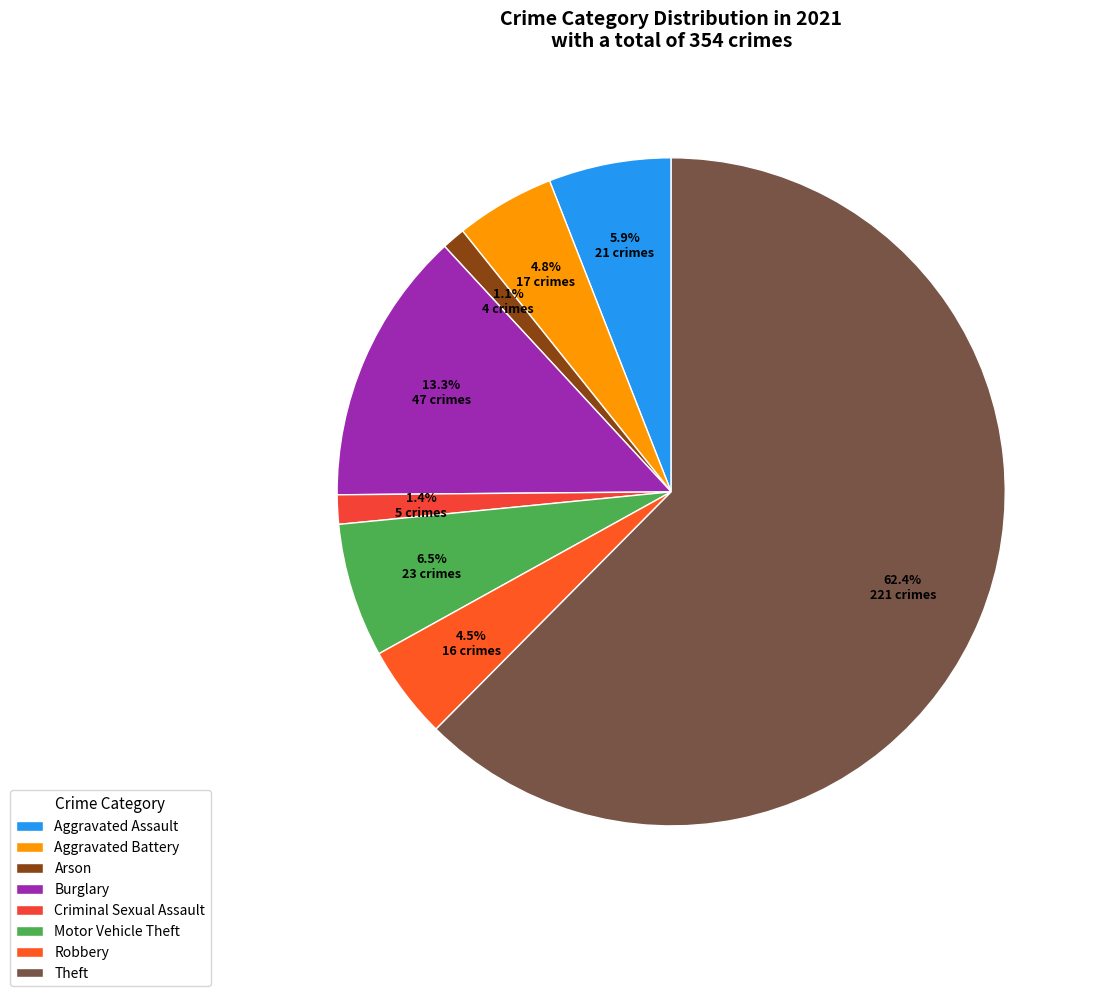

Which category accounts for the majority?

Theft